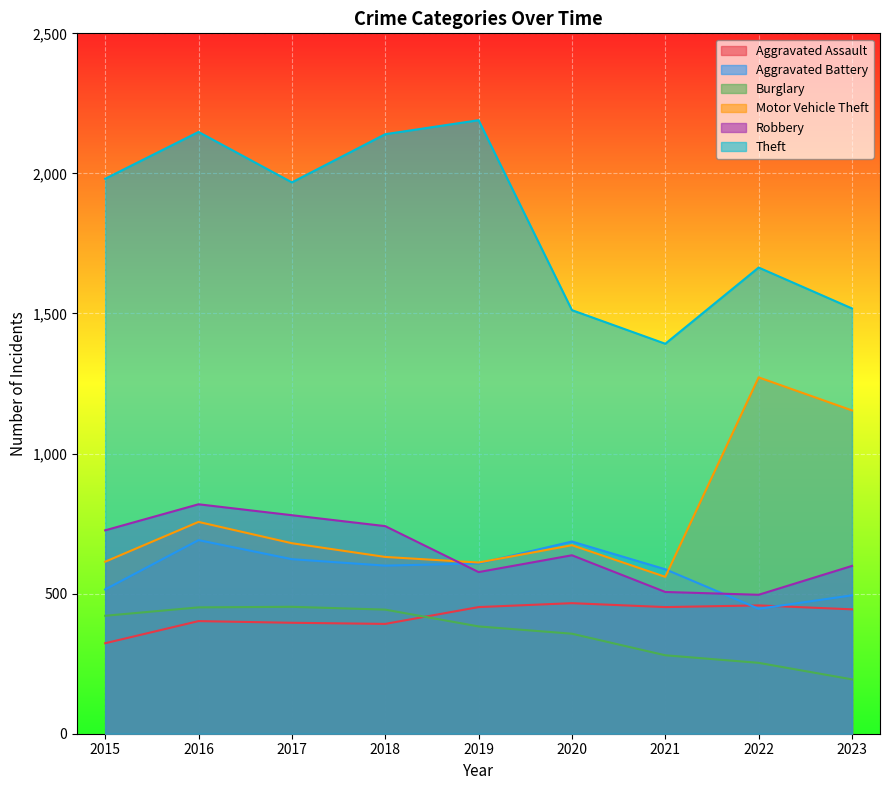

What is the spread (max minus min) of values at 2023?

1324